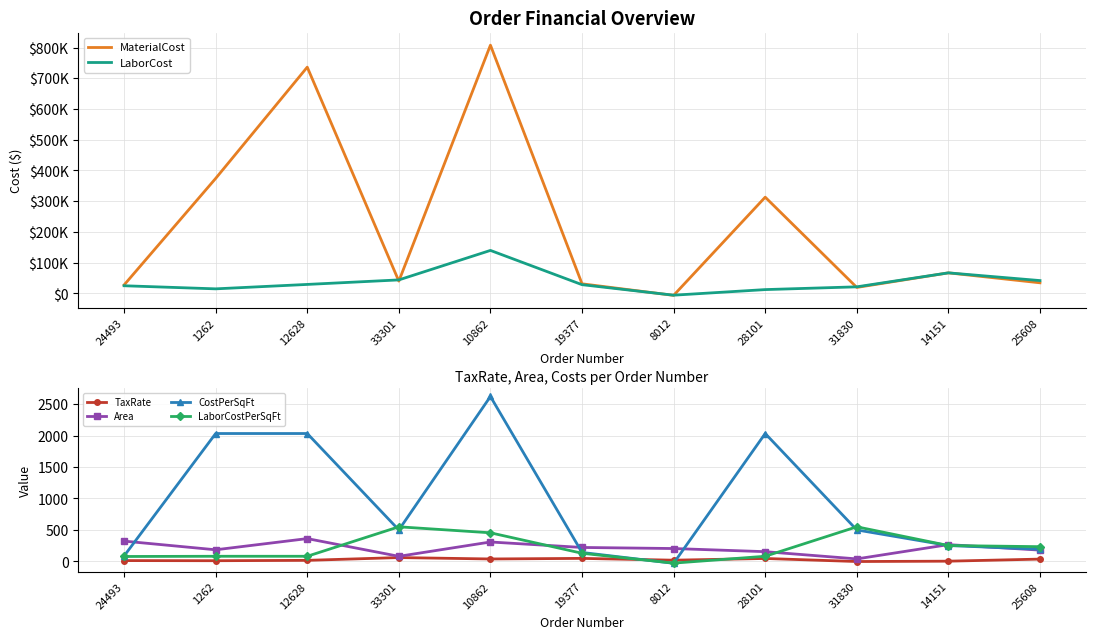

Which series has the largest total across all categories?

MaterialCost